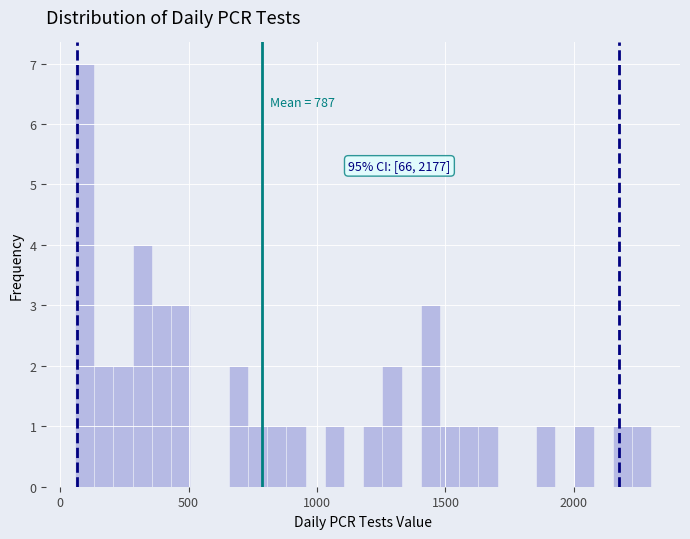

Around what value on the x-axis is the tallest bar? Give the approximate position of its centre, as read against the axis.

100